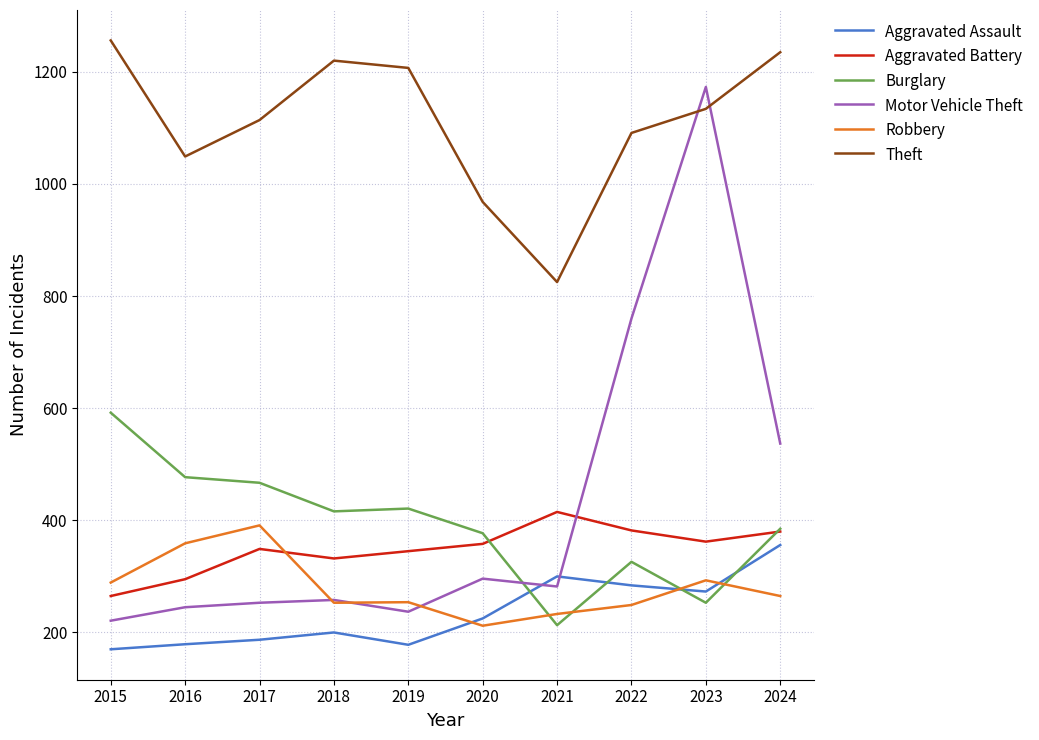

Where is the first local maximum for Aggravated Battery?

2017